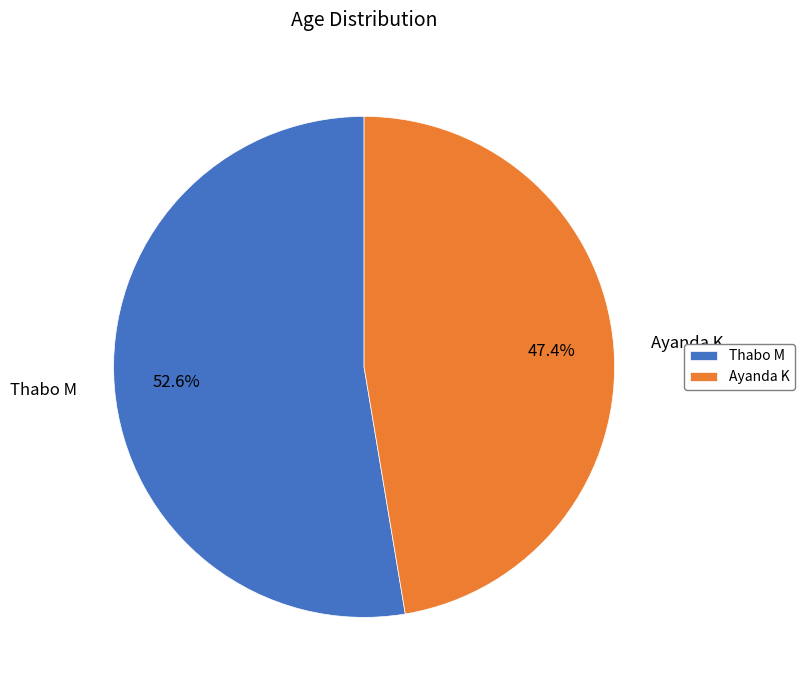

What is the ratio of the value at Thabo M to the value at Ayanda K?

1.1